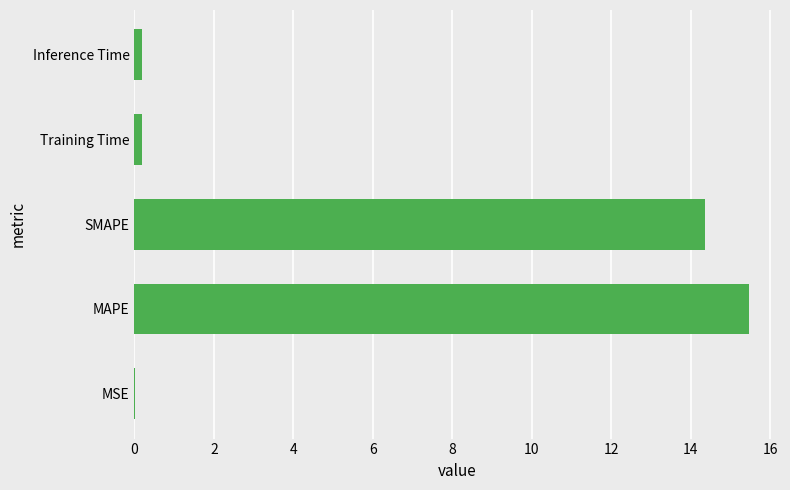

What is the sum of all values?

30.2